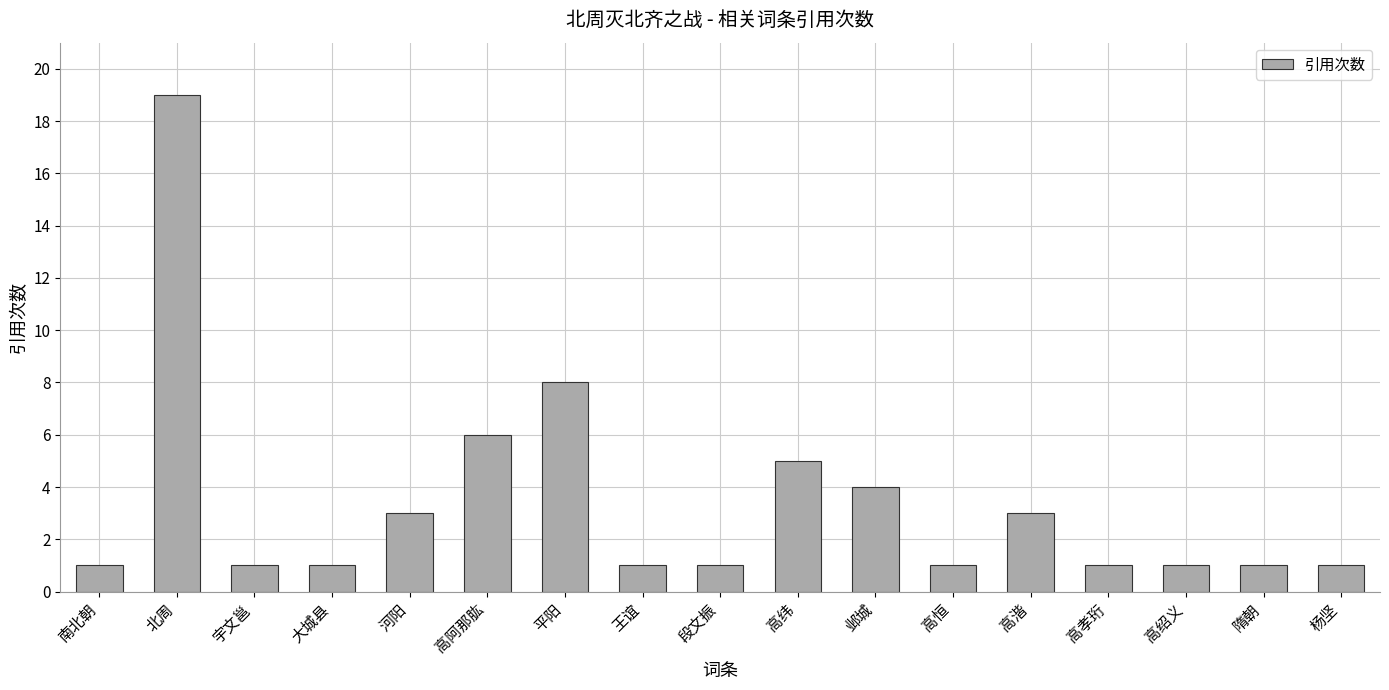

What is the minimum value shown in the chart?

1